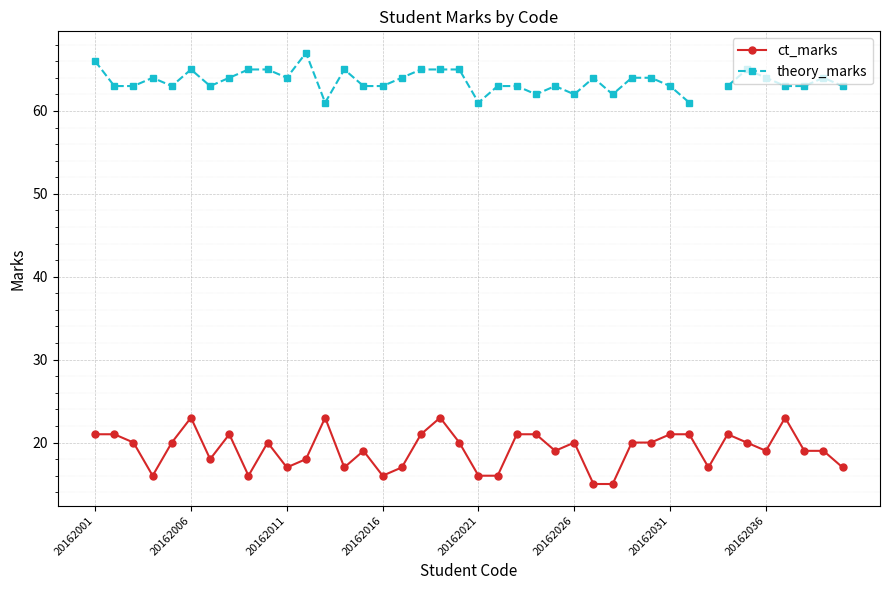

The theory_marks series shows 64.0 at 28. True or false?

True